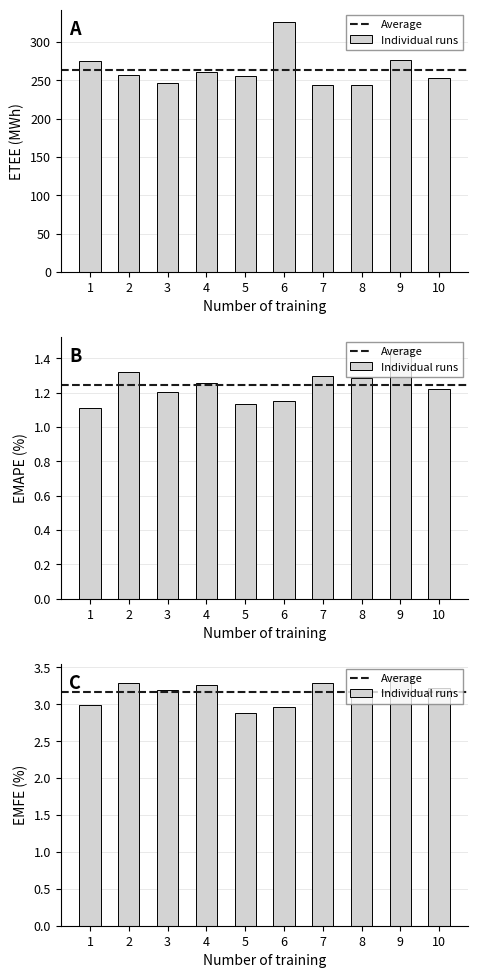

What is the minimum value shown in the chart?

1.1